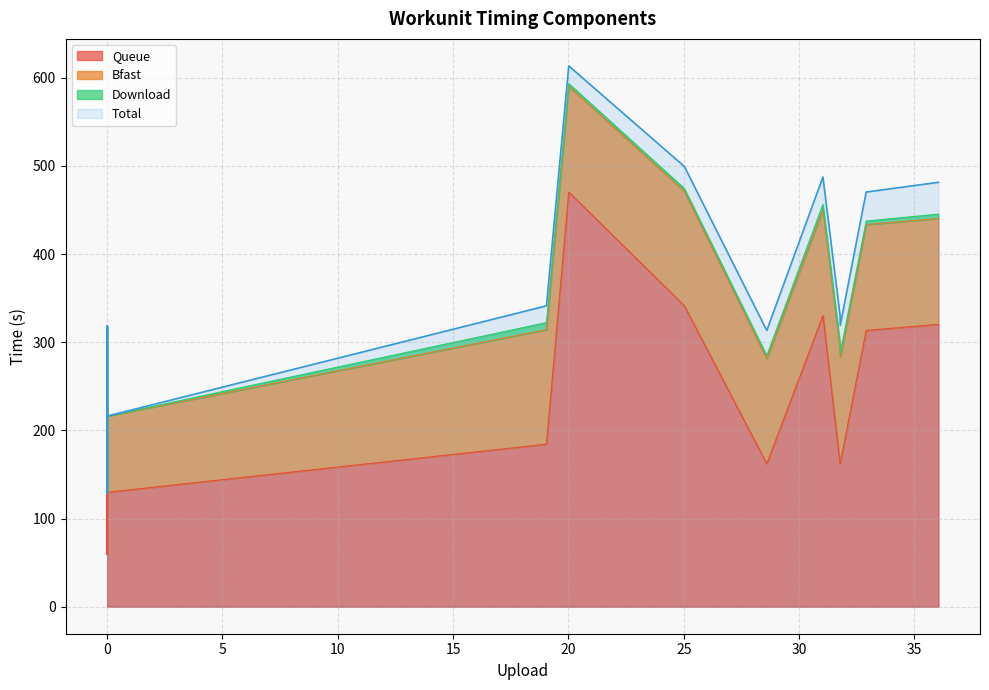

At which label does Total reach its peak?

20.015726089999987